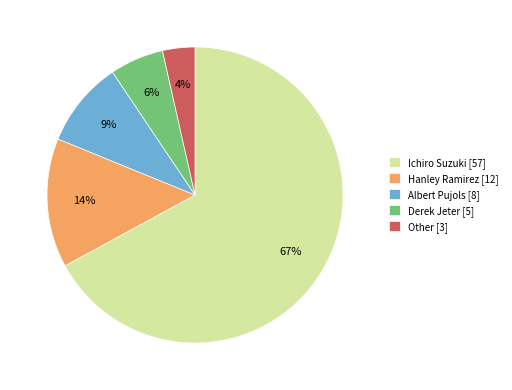

Between Ichiro Suzuki and Albert Pujols, which is larger?

Ichiro Suzuki